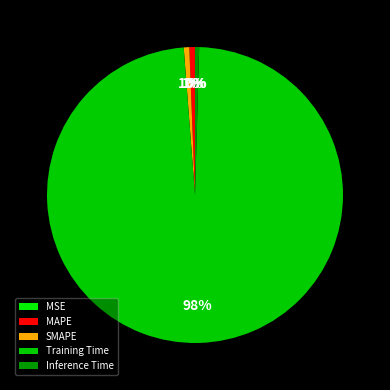

The MSE slice represents 1% of the pie. True or false?

False